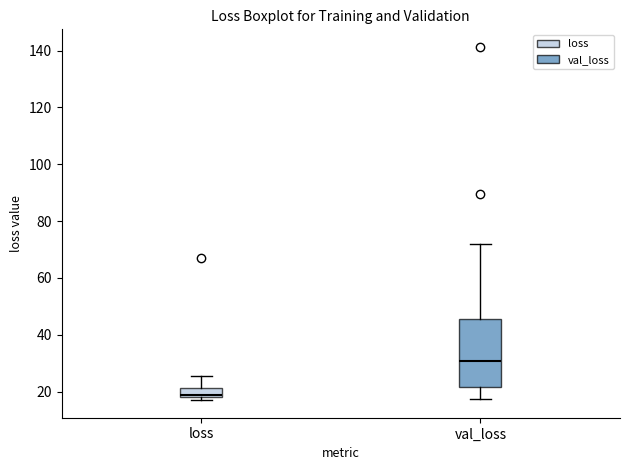

Which box's median line is the lowest?

loss